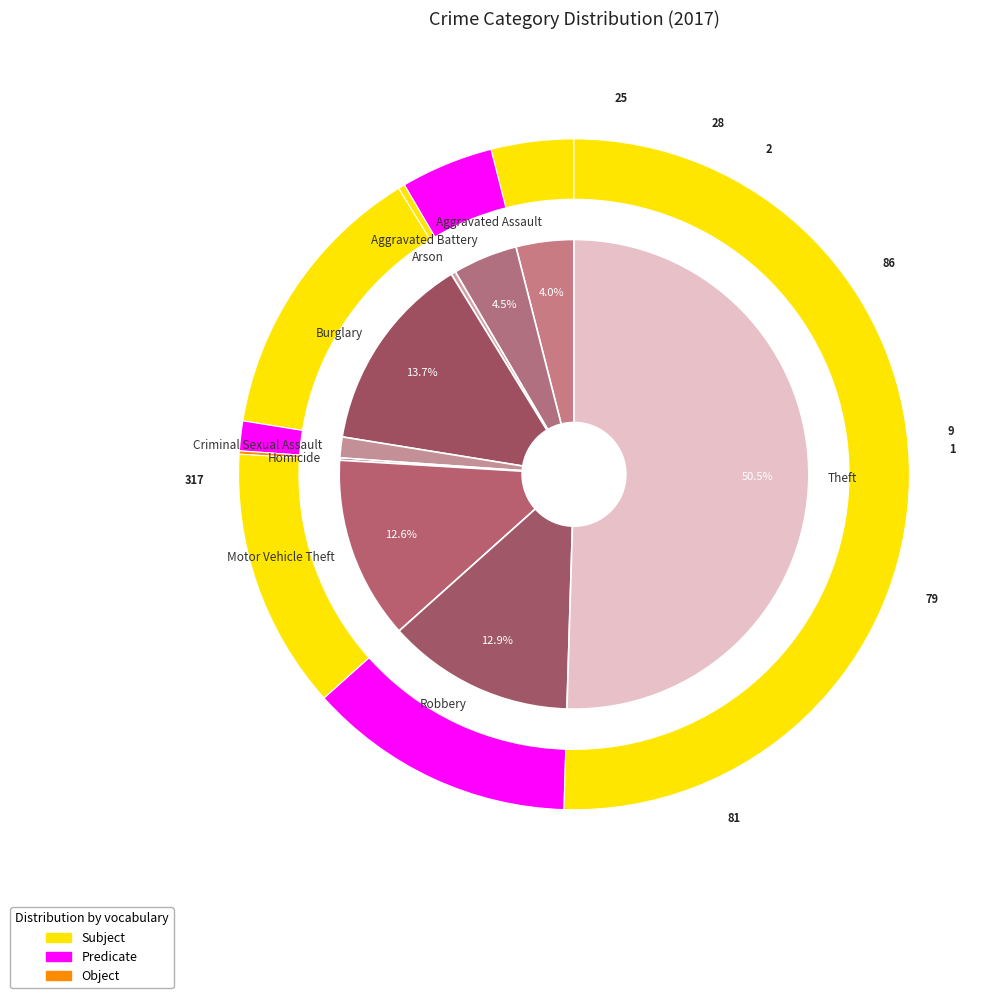

To the nearest percent, what is the difference between the largest and smallest slice percentages?

50%